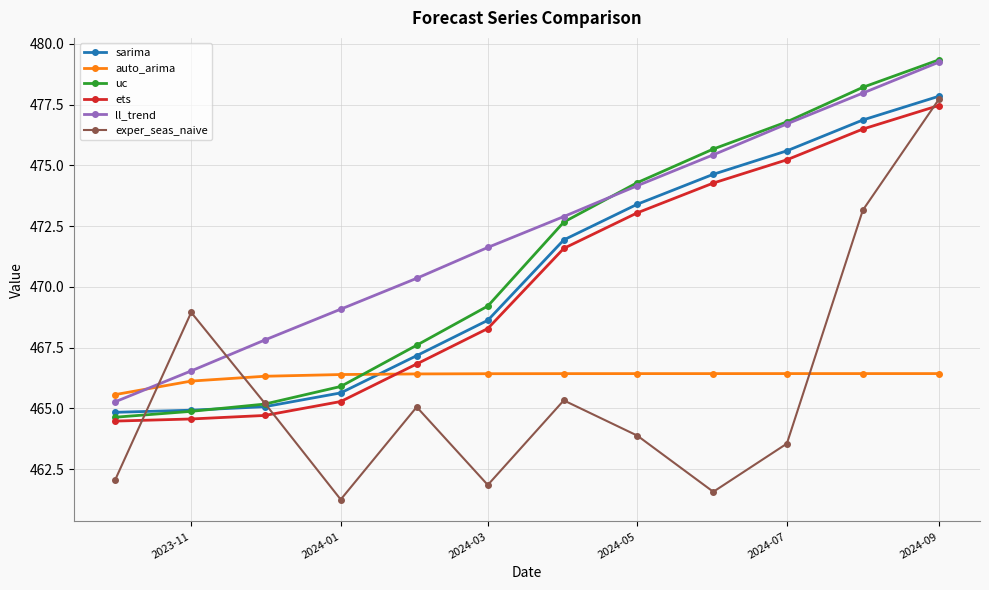

True or false: exper_seas_naive has more than 2 interior local peaks.

True